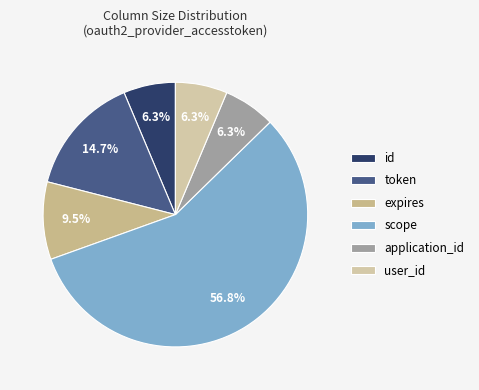

What is the ratio of the value at id to the value at expires?

0.7